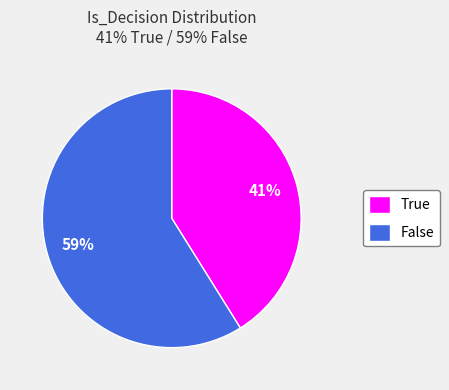

To the nearest percent, what portion does False represent?

59%